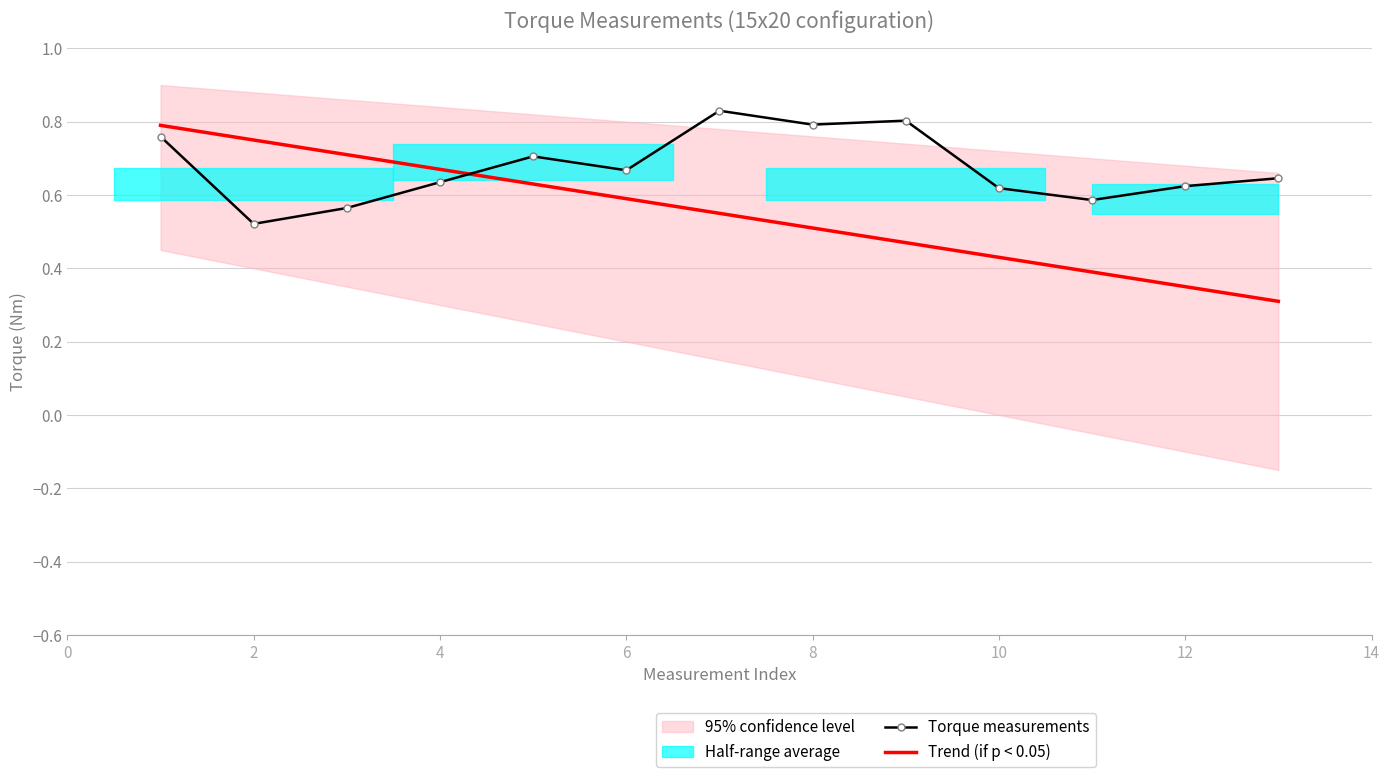

List the series in order of their overall mean, lowest first.

Trend (if p < 0.05), Torque measurements